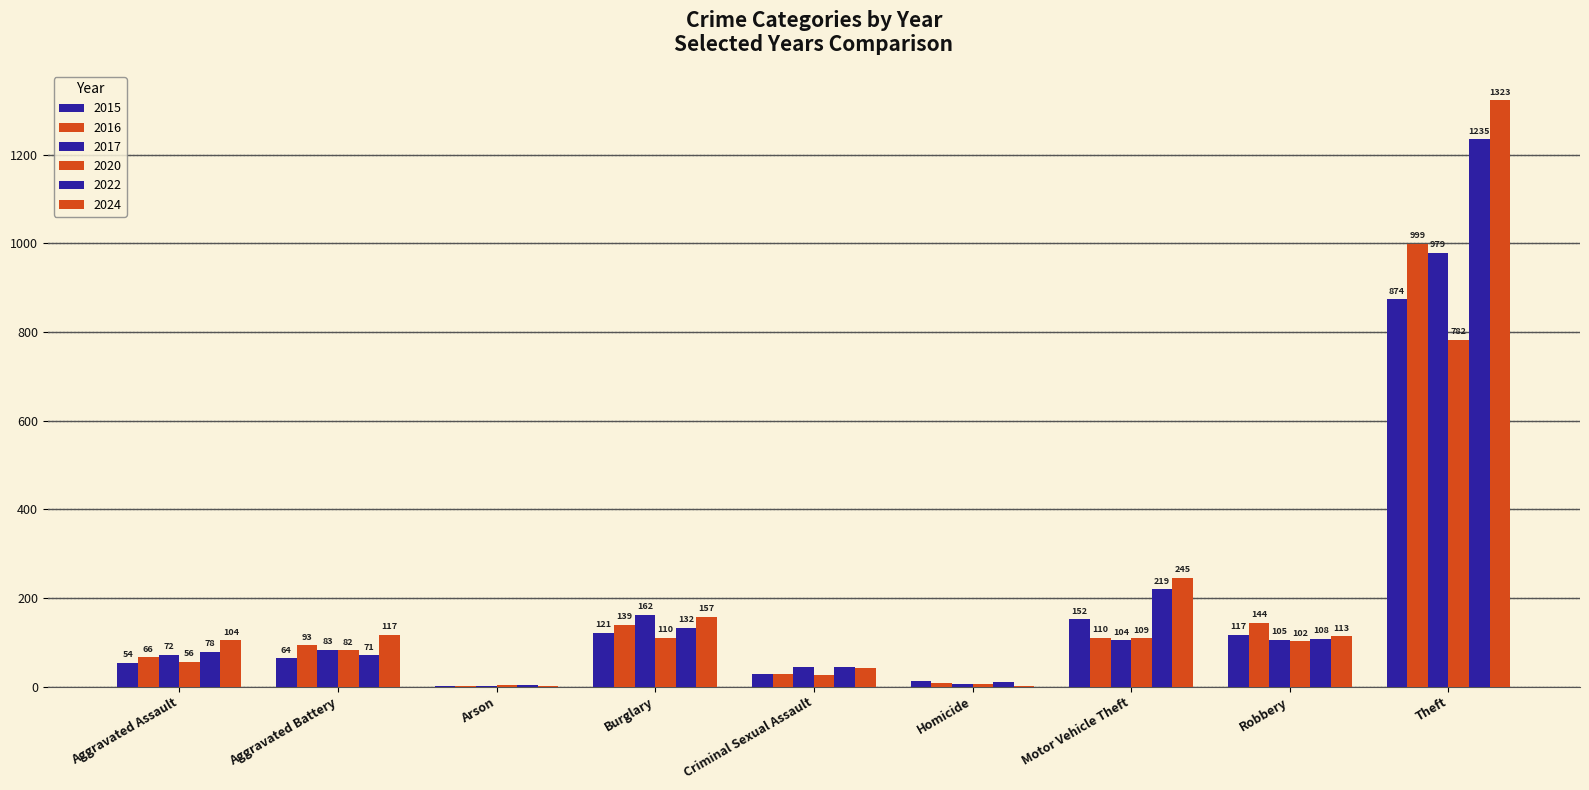

Is it true that 2015 equals 121 at Burglary?

True